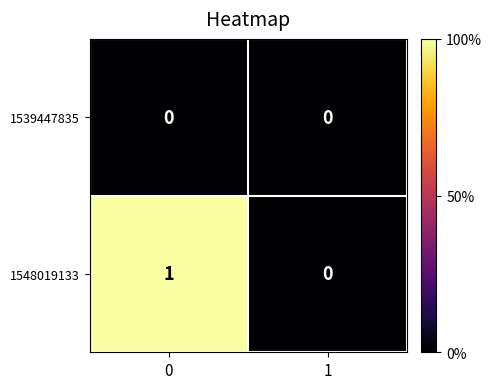

How many categories are shown in the chart?

2